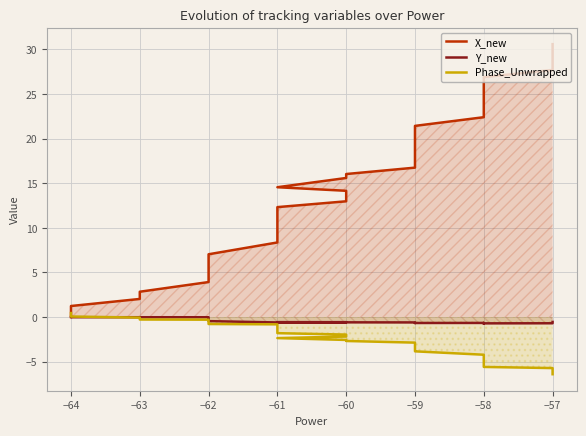

What is the difference between the maximum and minimum values in the X_new series?

30.6